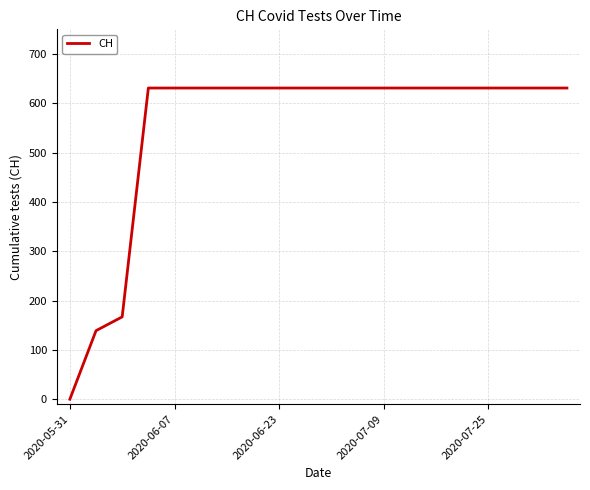

What is the maximum value shown in the chart?

631